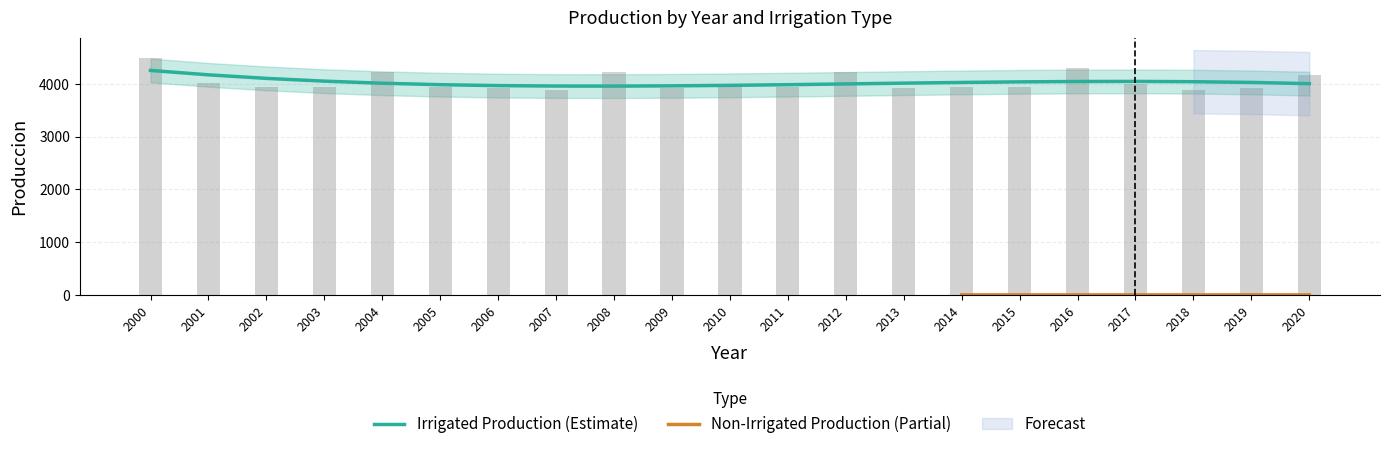

Where is the data nearest to the value 4183?

2020